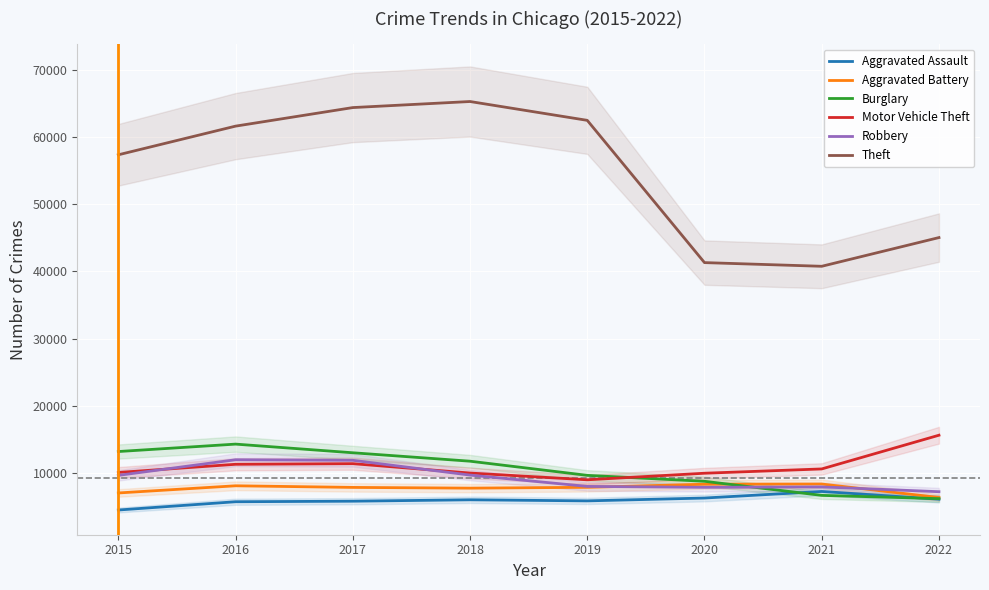

How many data points in Motor Vehicle Theft are above 10594?

3